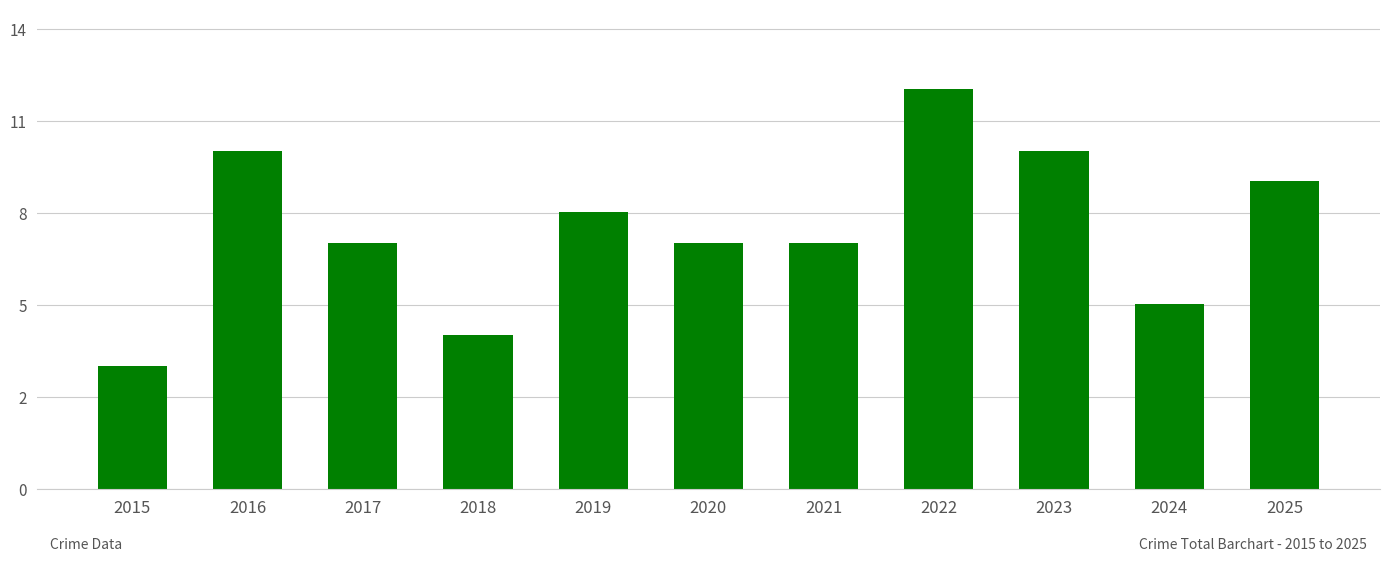

What is the change in value from 2022 to 2023?

-2